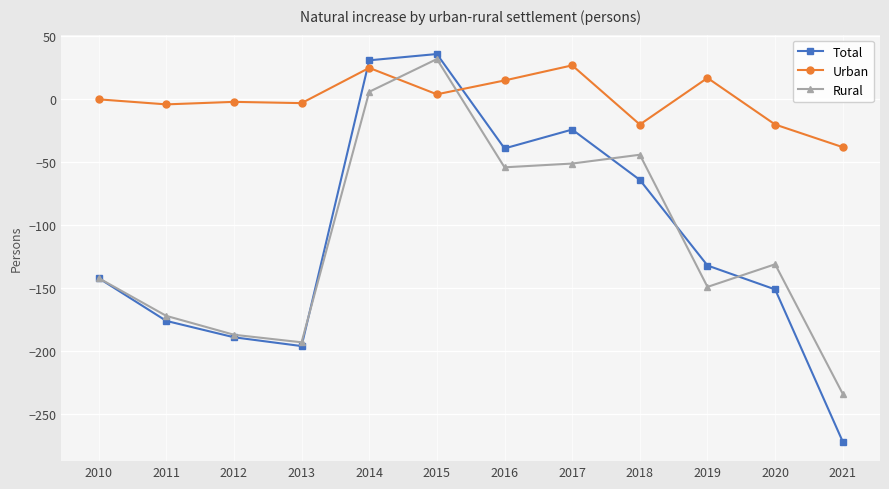

How many lines are shown in the chart?

3